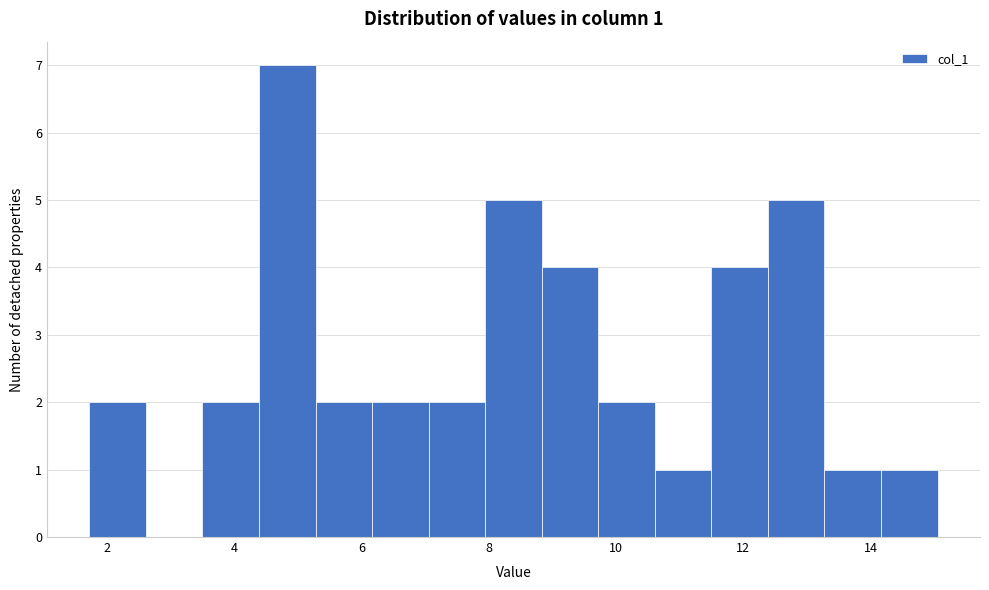

Over which range of the x-axis is the bar tallest?

4.4 to 5.2